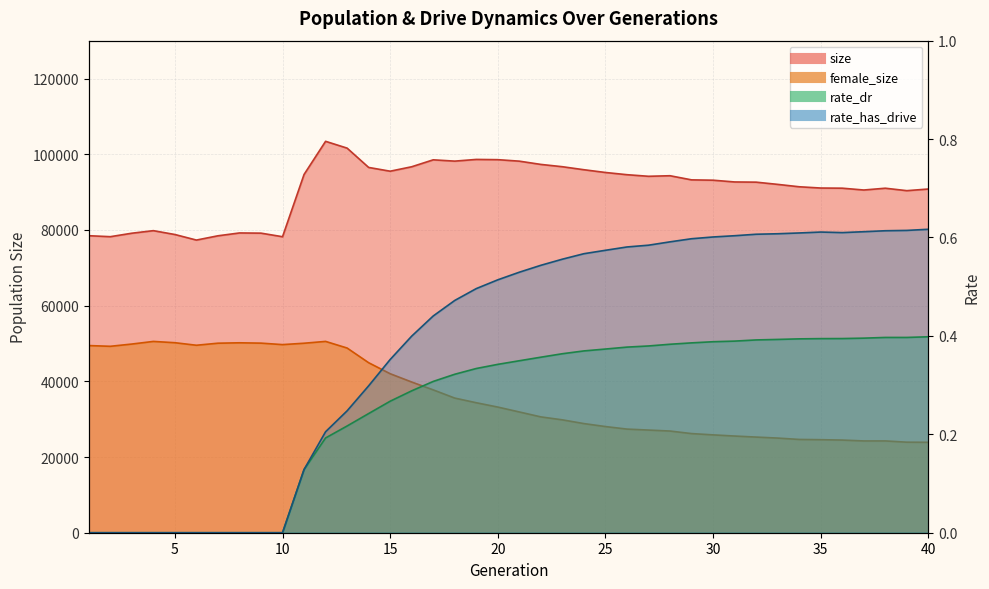

True or false: rate_has_drive and rate_dr intersect in this chart.

False